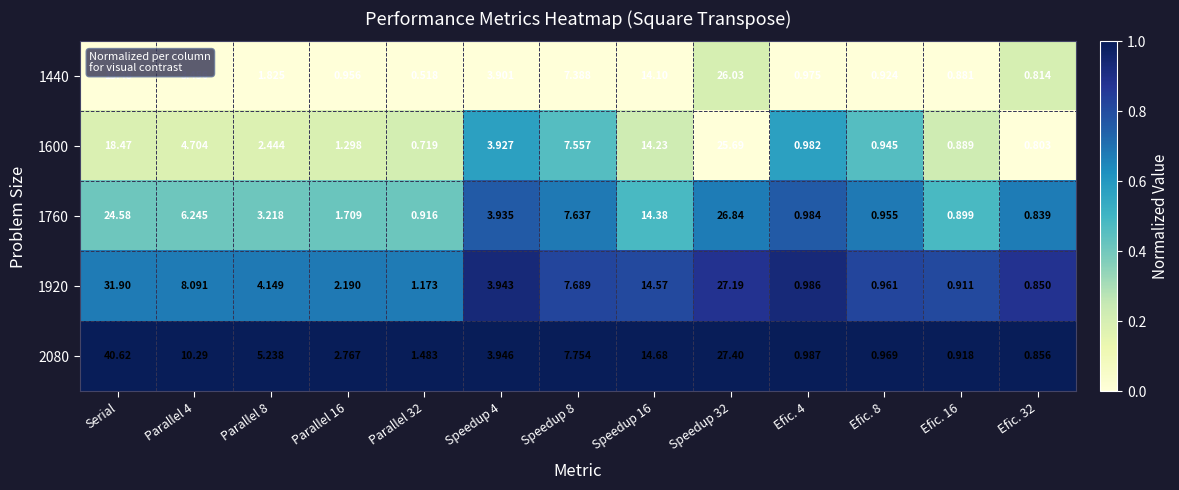

Which label corresponds to the largest value in the chart?

Serial